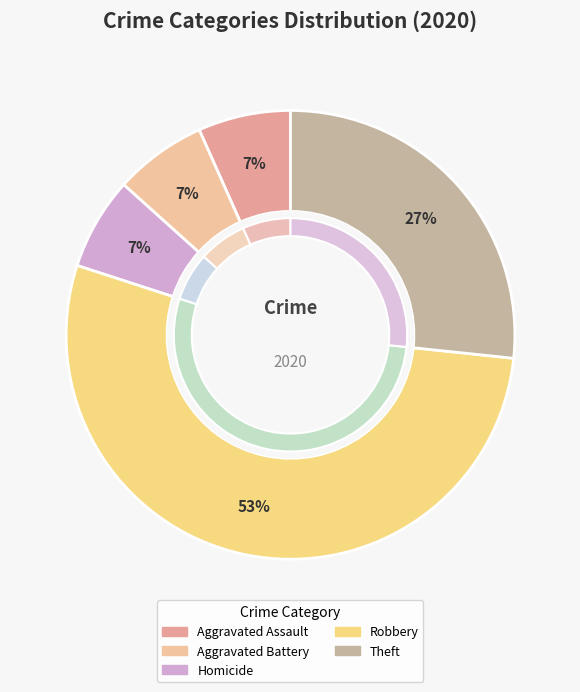

Does Arson represent more than half of the total?

No